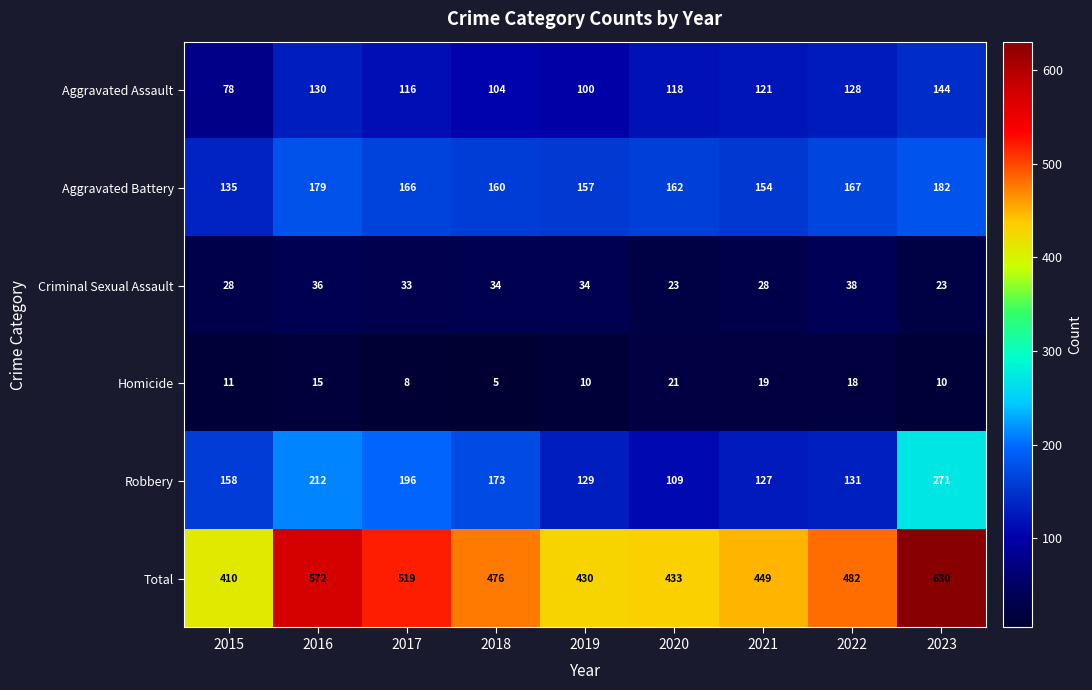

What is the difference between the maximum and minimum values in the Criminal Sexual Assault series?

15